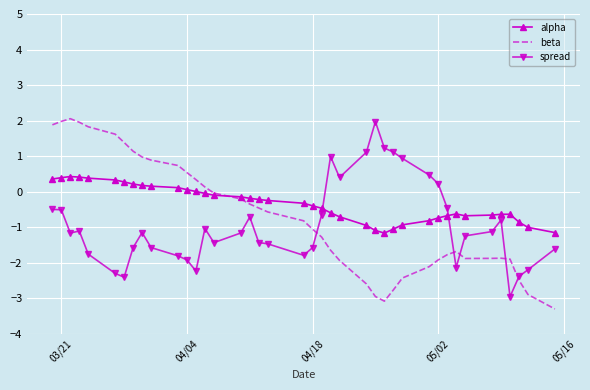

True or false: spread and alpha cross at least once.

True